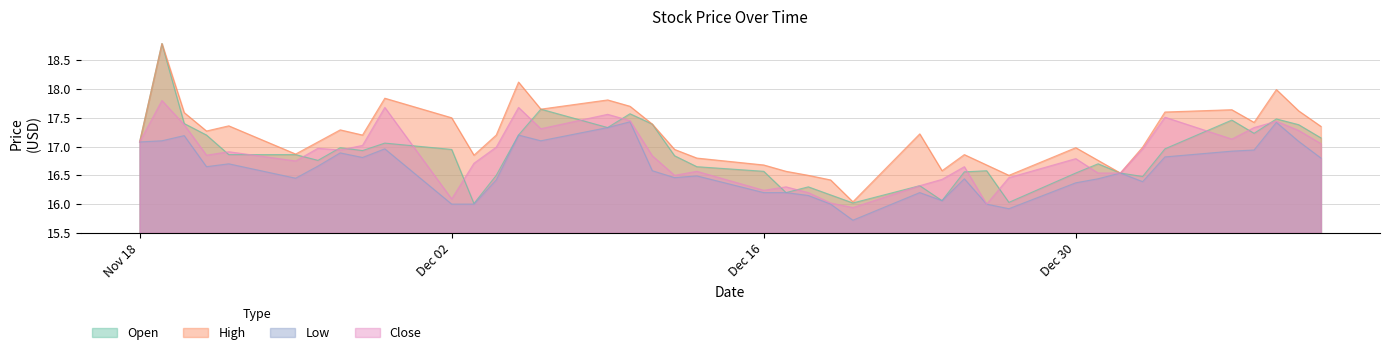

What is the maximum value shown in the chart?

18.8